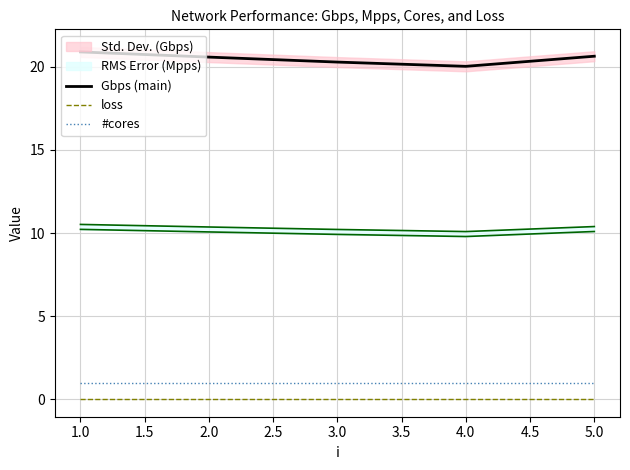

Reading left to right, transcribe all the data shown in this chart.

Gbps (main): 20.9	20.6	20.3	20.0	20.6
loss: 0.0	0.0	0.0	0.0	0.0
#cores: 1.0	1.0	1.0	1.0	1.0